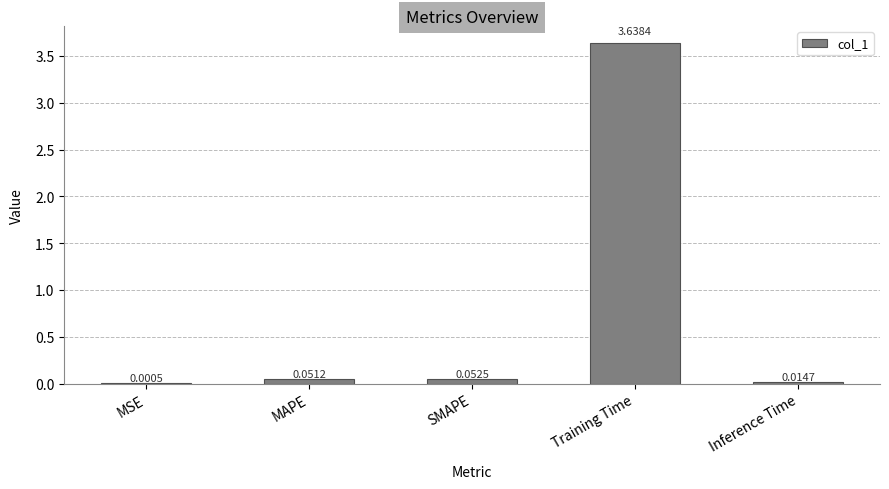

What is the change in value from MAPE to Training Time?

+3.6